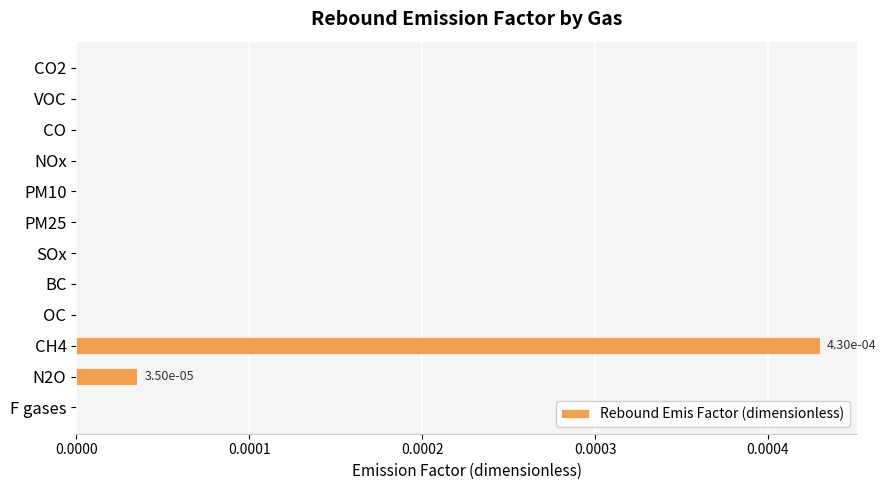

The value at F gases is 0.0. True or false?

True